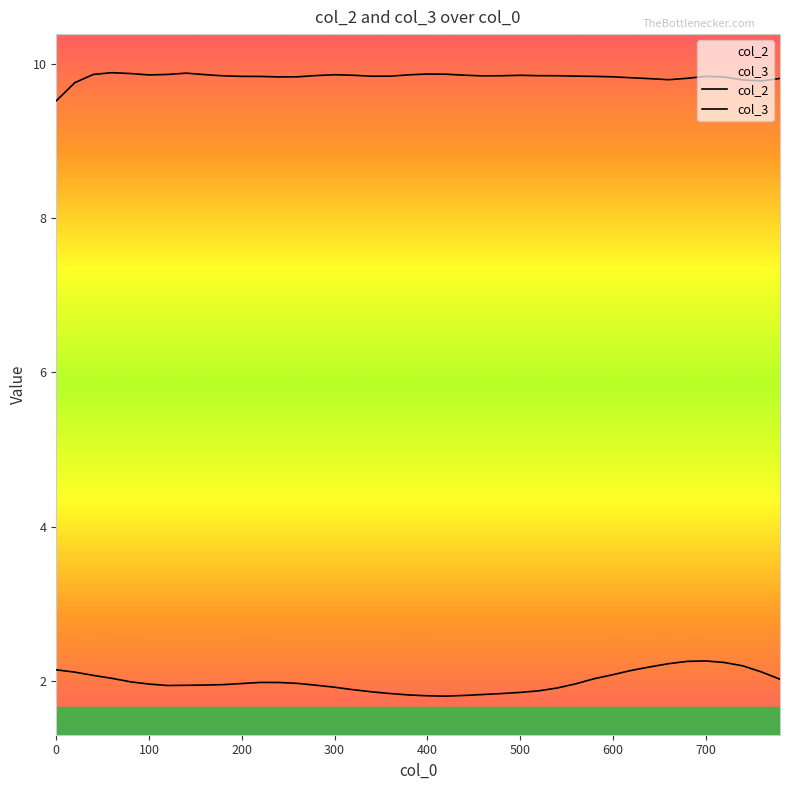

True or false: col_3 and col_2 intersect in this chart.

False